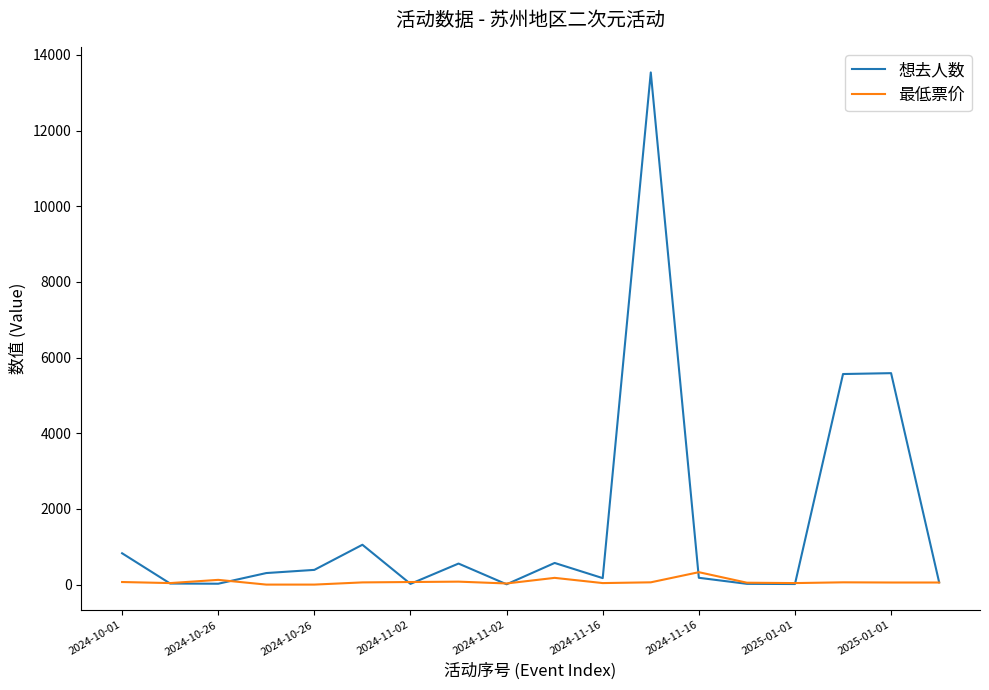

List the series in order of their overall mean, lowest first.

最低票价, 想去人数